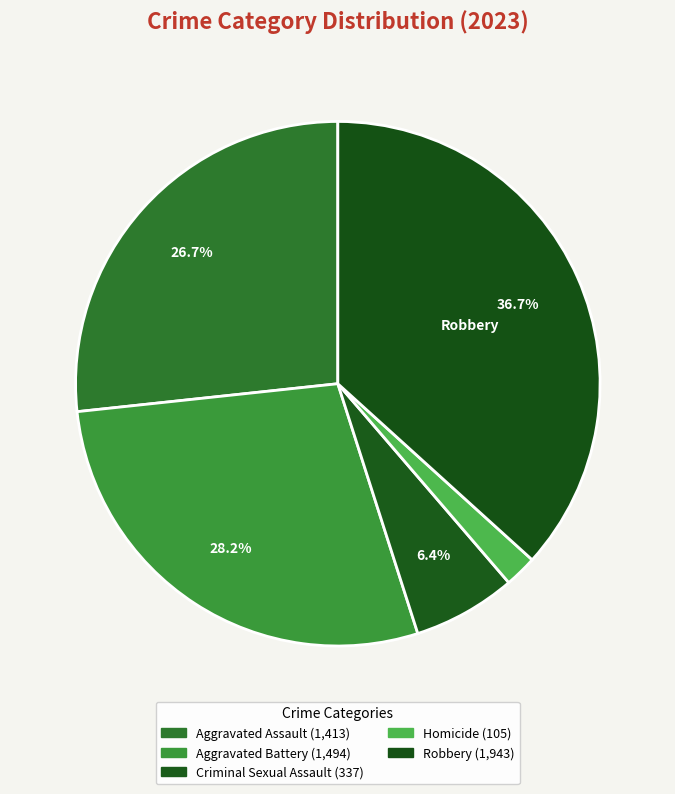

Rank the categories by value from highest to lowest.

Robbery, Aggravated Battery, Aggravated Assault, Criminal Sexual Assault, Homicide